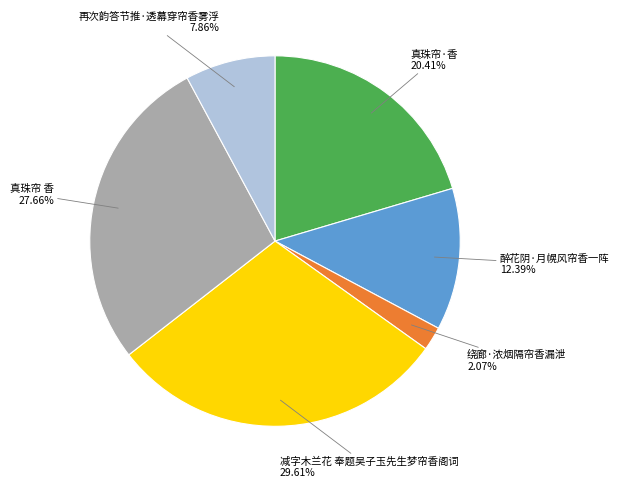

Is there a majority slice in this chart?

No